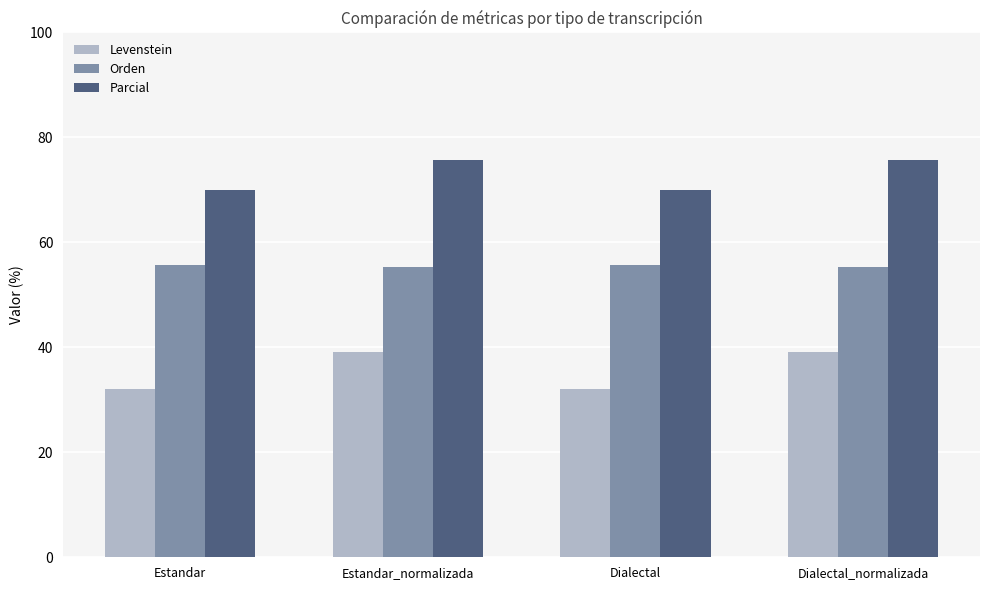

Where does the Parcial series first go above 75?

Estandar_normalizada